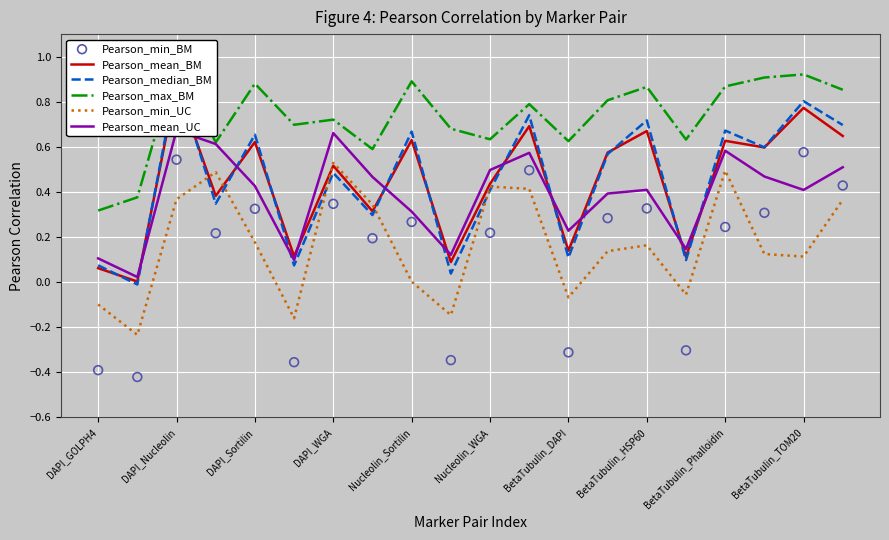

Which series has the widest spread of Y values?

Pearson_min_BM